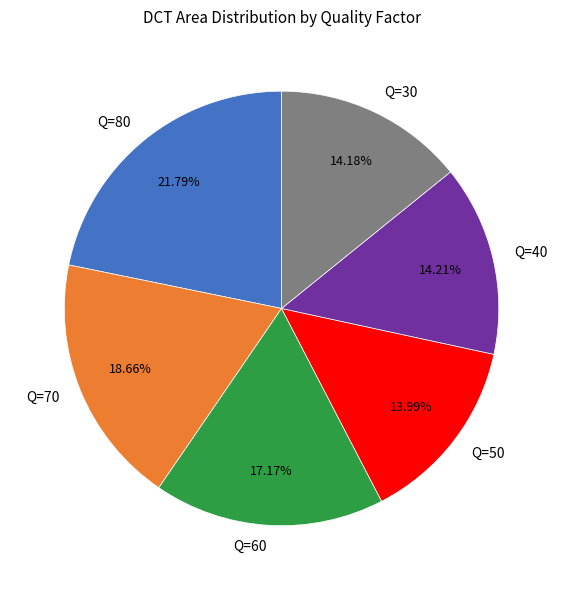

Which has a higher value, Q=60 or Q=70?

Q=70